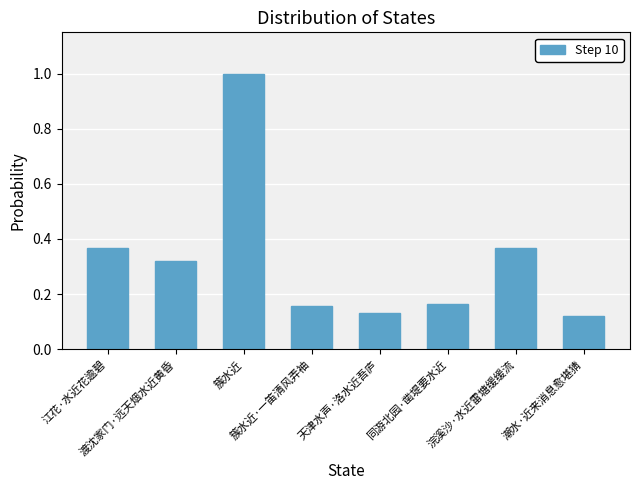

What is the difference between the maximum and minimum values?

0.9